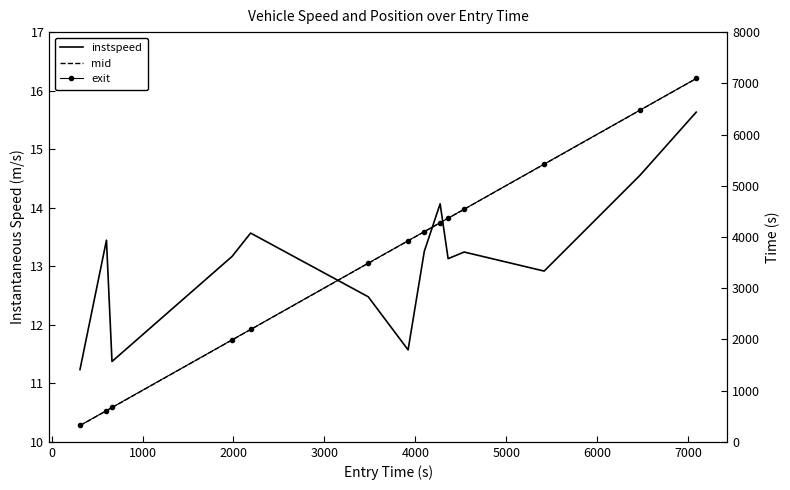

True or false: mid has more than 2 interior local peaks.

False